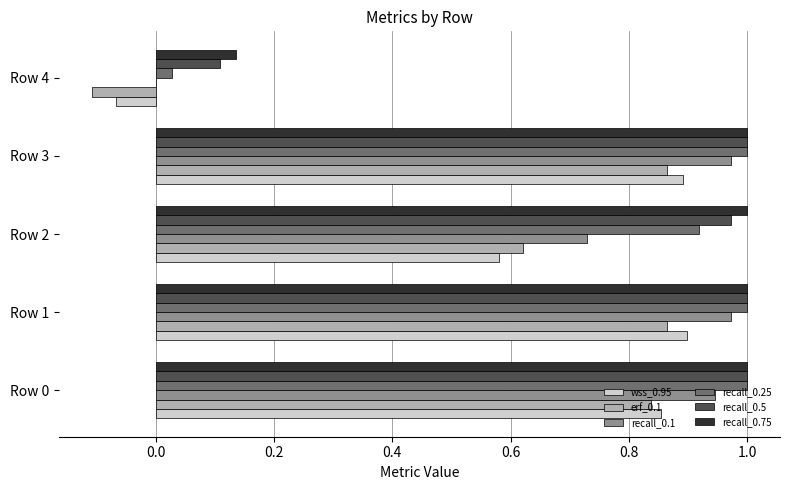

Is the value of wss_0.95 at Row 2 greater than the value of recall_0.25 at Row 0?

No